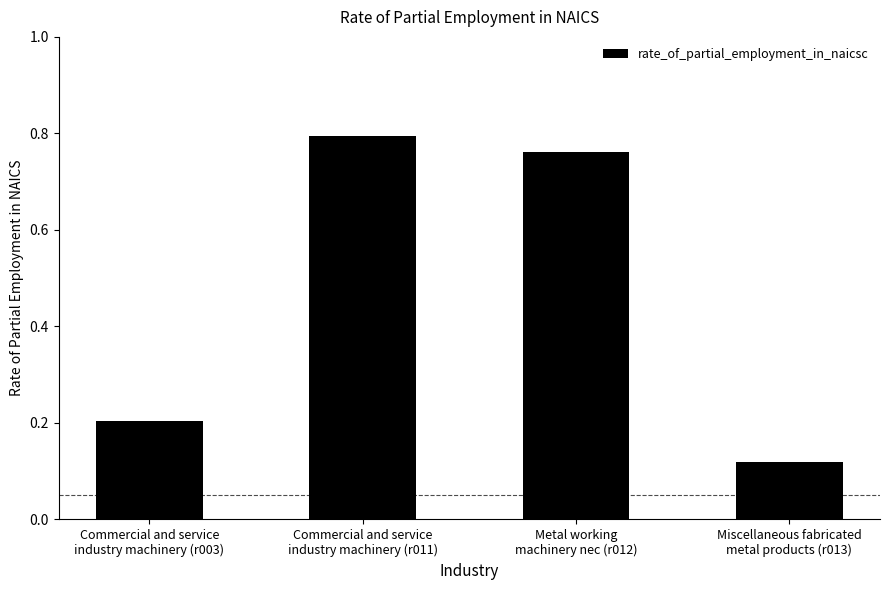

Where is the data nearest to the value 0?

Miscellaneous fabricated
metal products (r013)